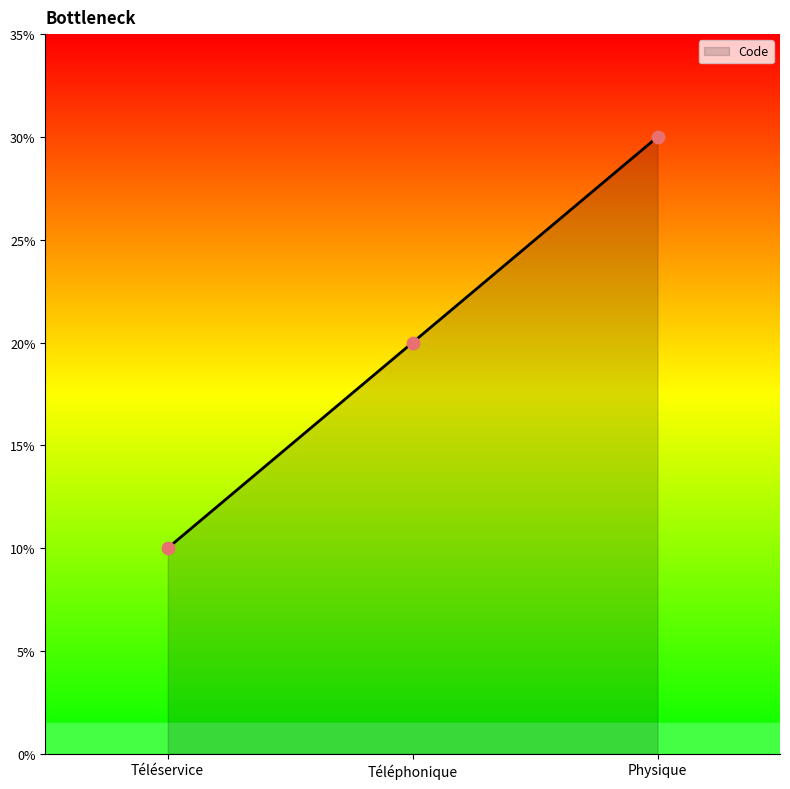

Which has a higher value, Téléservice or Physique?

Physique